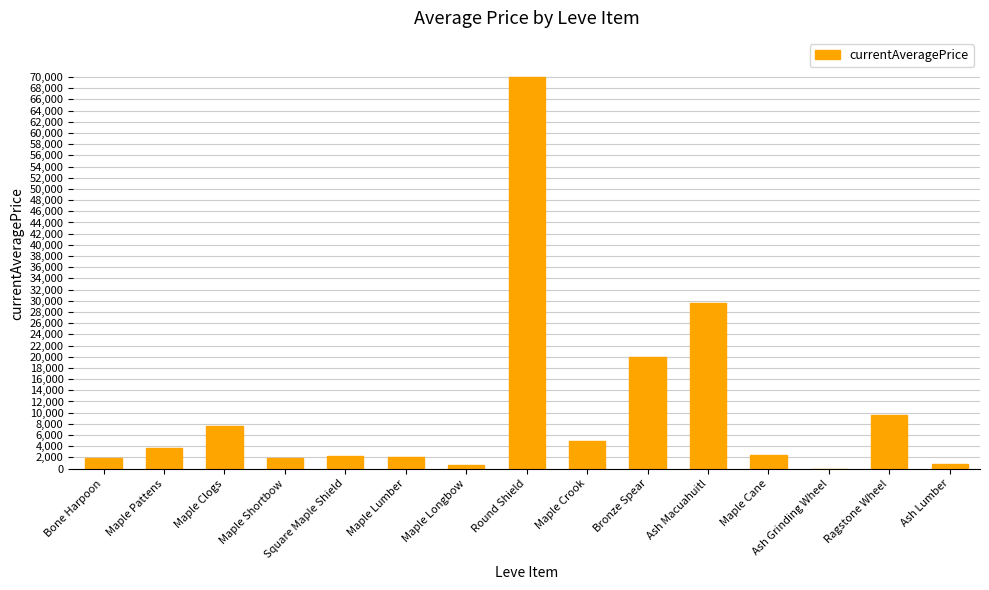

What is the sum of all values?

157324